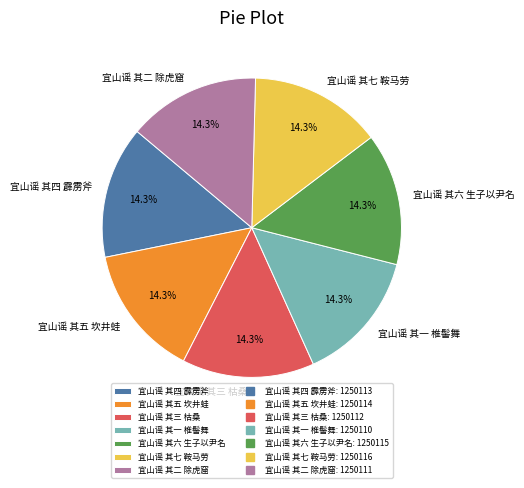

To the nearest percent, what is the average slice percentage?

14%